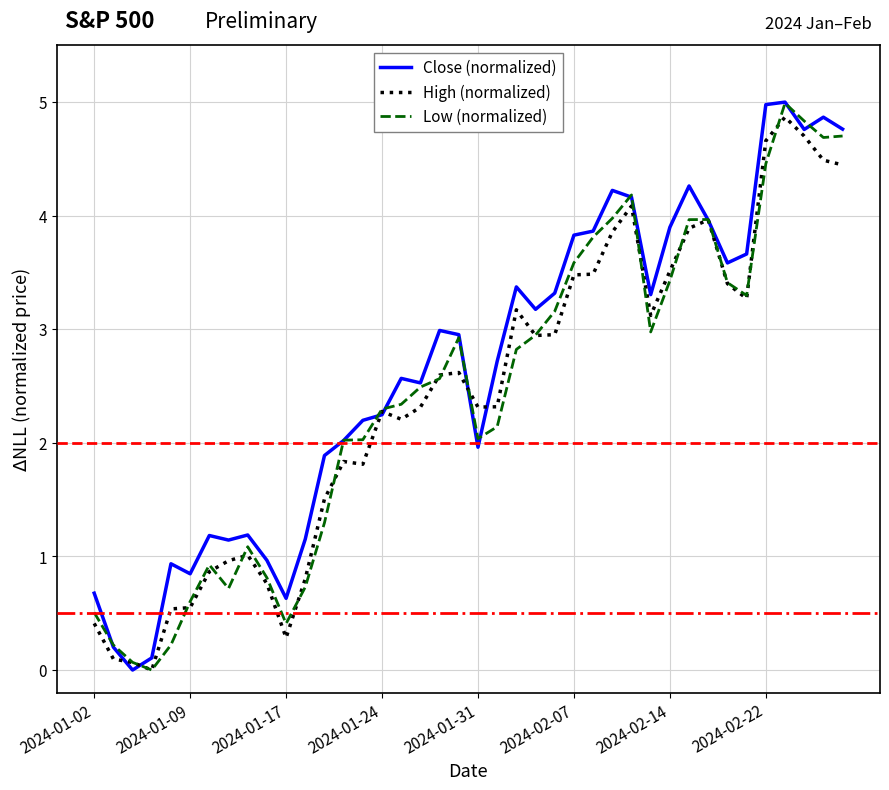

What is the greatest value displayed?

5.0